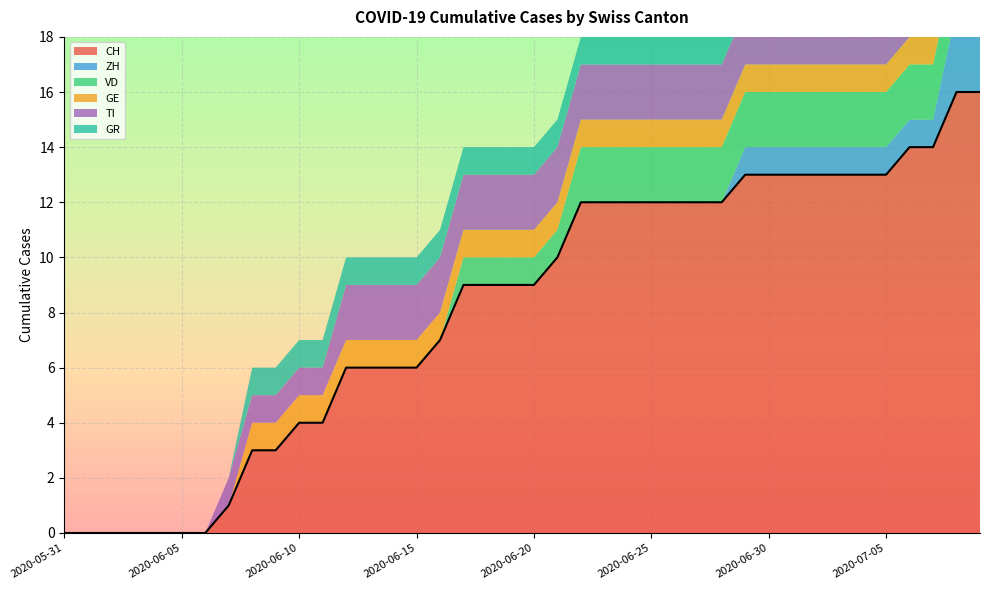

What is the greatest value displayed?

16